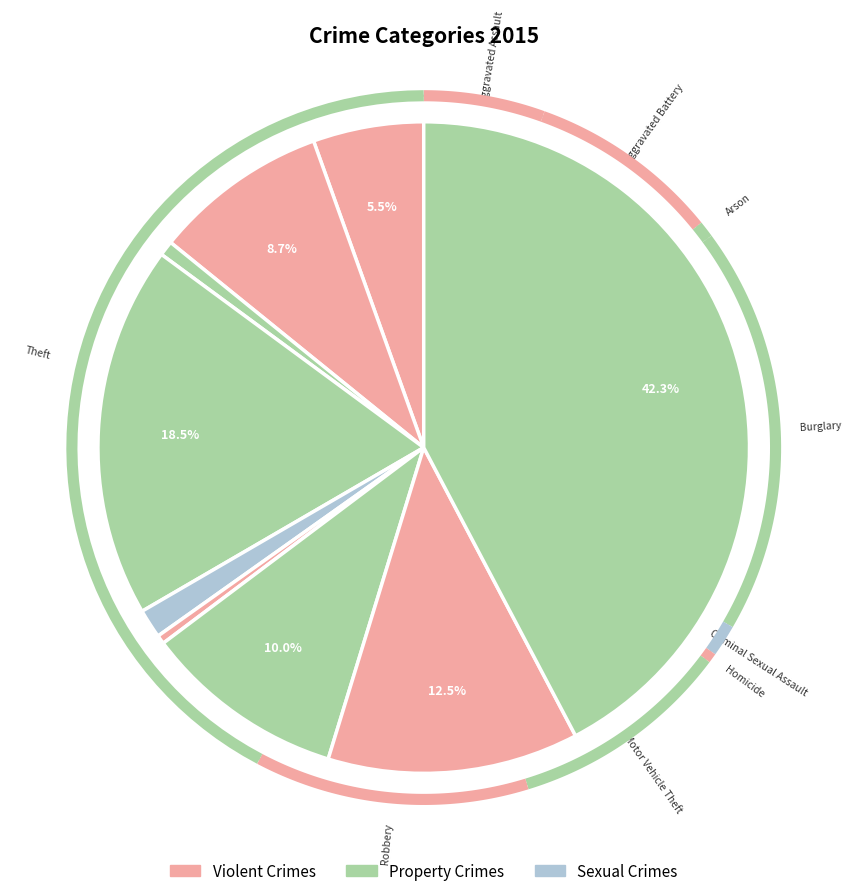

Is there a majority slice in this chart?

No